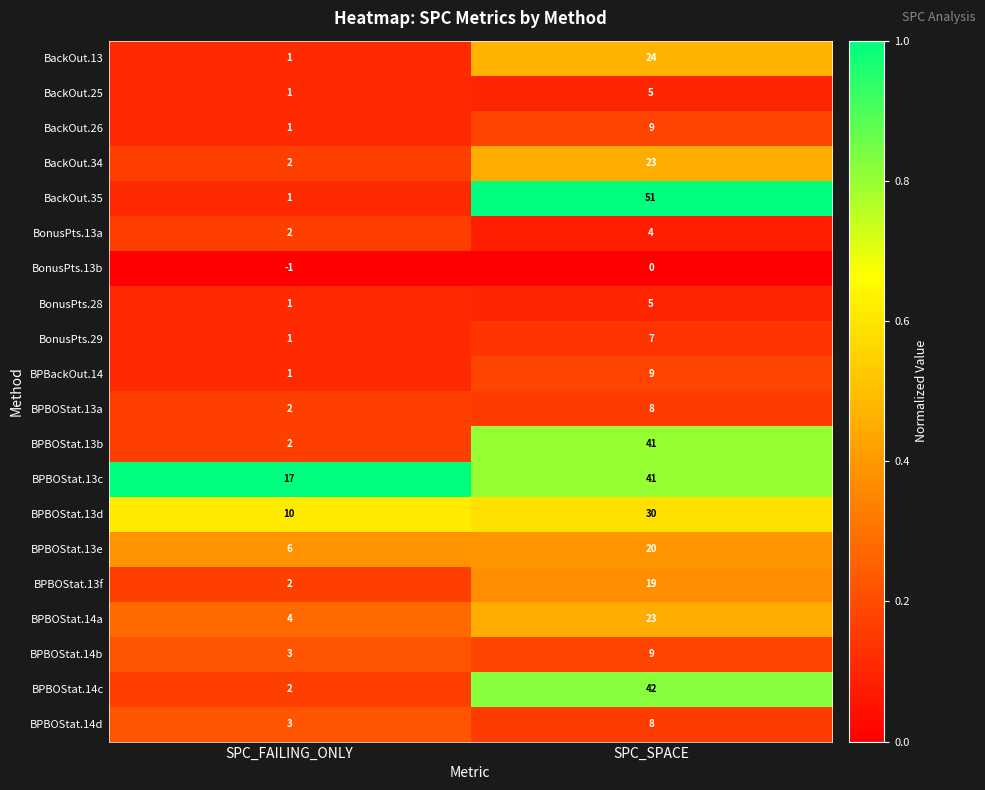

What is the total value across all series at SPC_FAILING_ONLY?

61